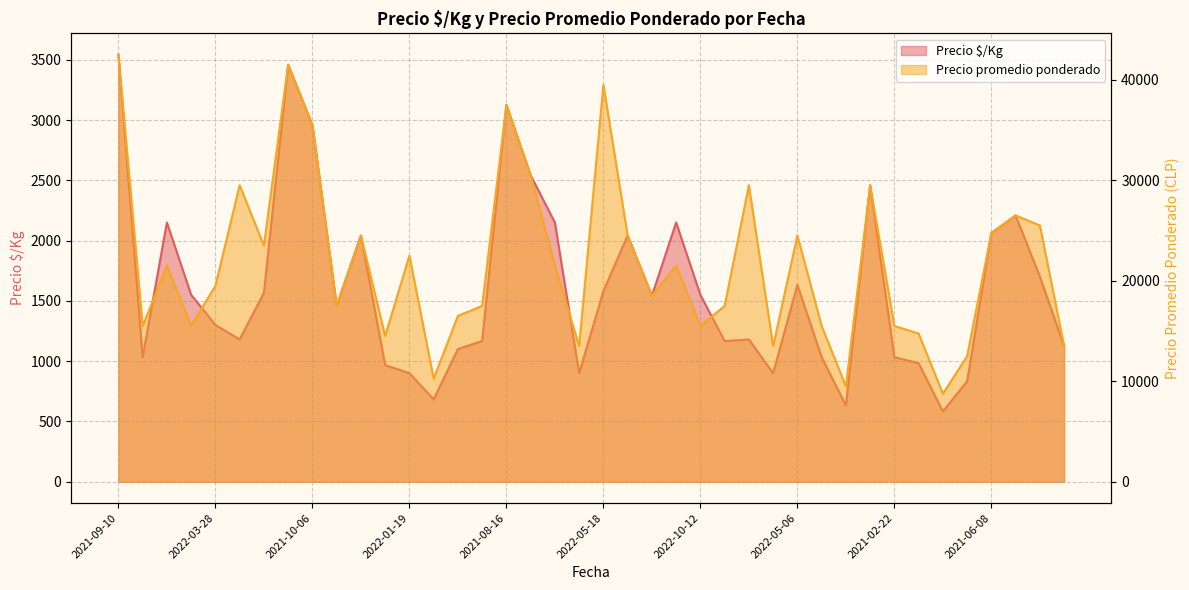

What is the difference between the maximum and minimum values in the Precio promedio ponderado series?

33750